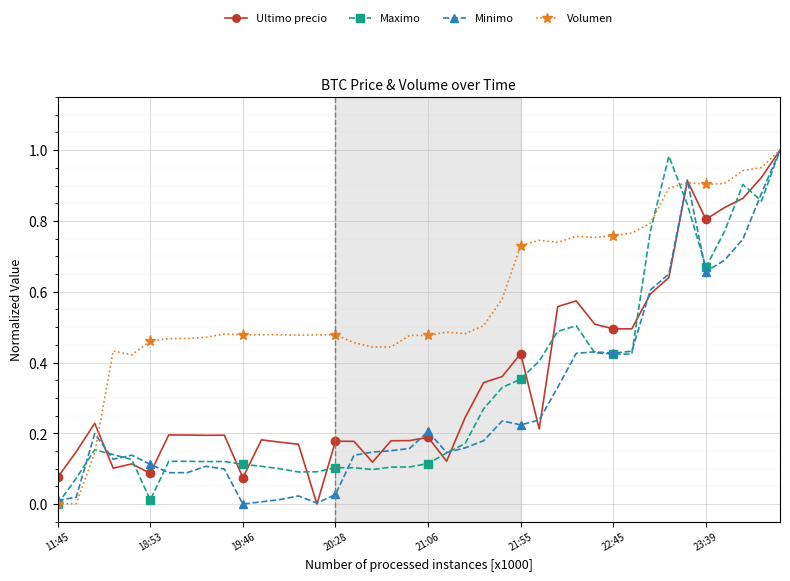

Which series has the largest total across all categories?

Volumen